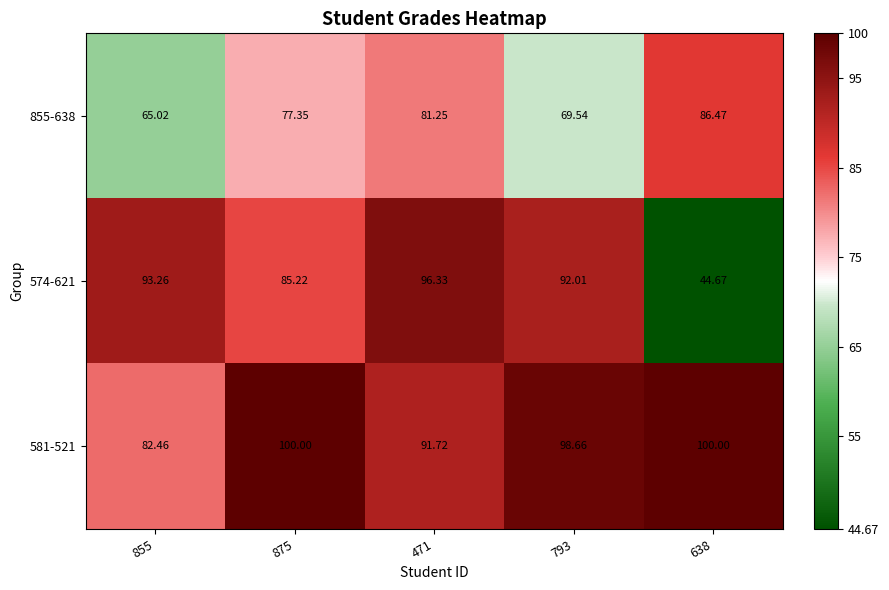

Is the value of 855-638 at 793 greater than the value of 574-621 at 638?

Yes